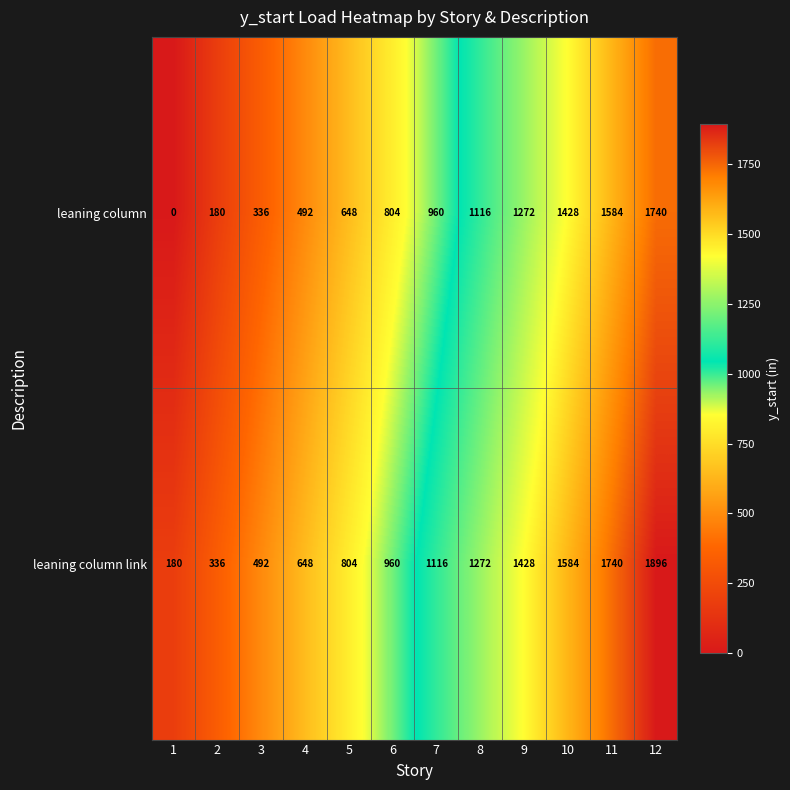

Count the number of data series in this chart.

2